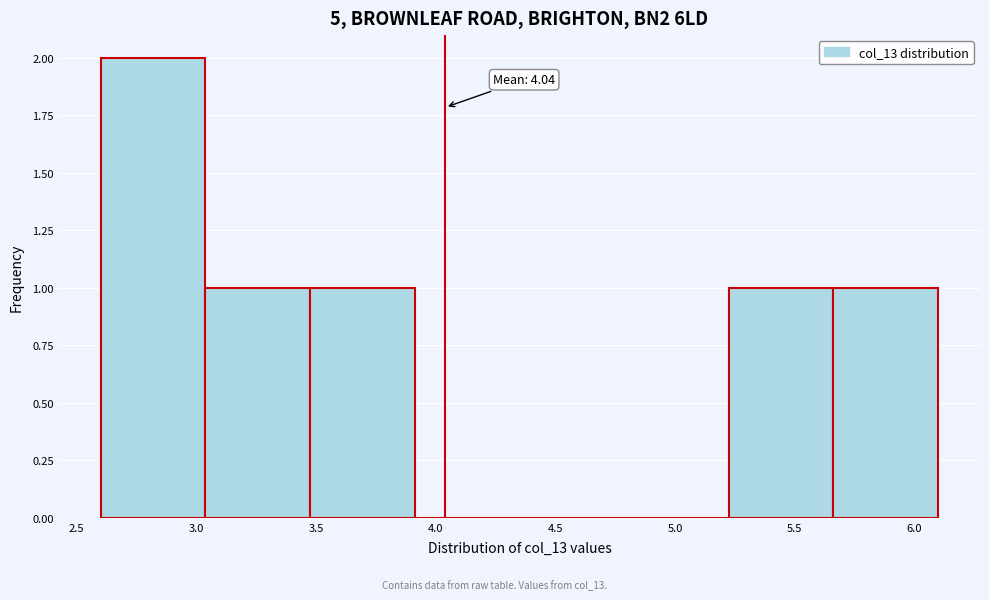

Over which range of the x-axis is the bar tallest?

2.60 to 3.05